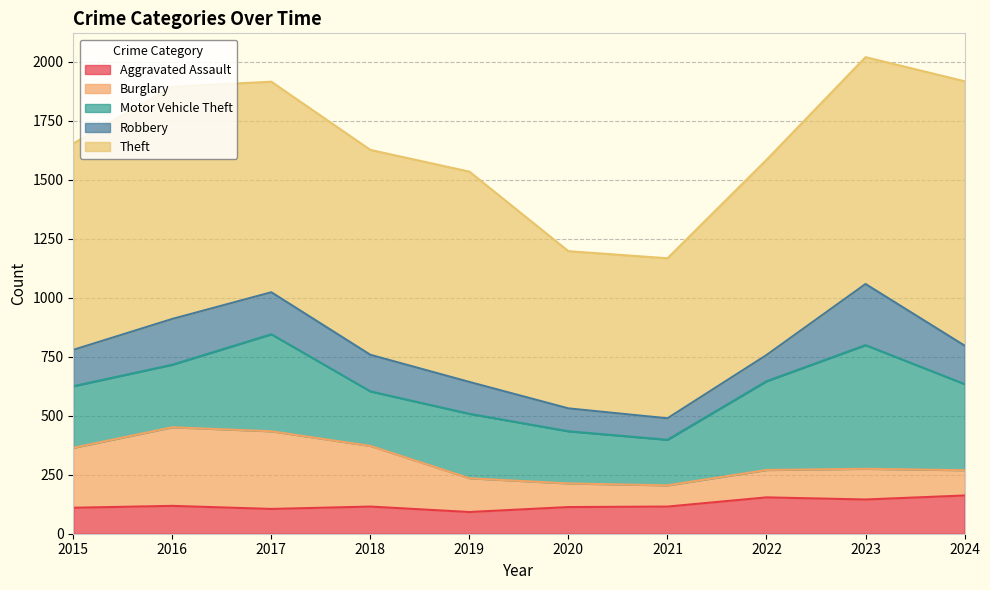

What is the difference between the Aggravated Assault values at 2020 and 2015?

3